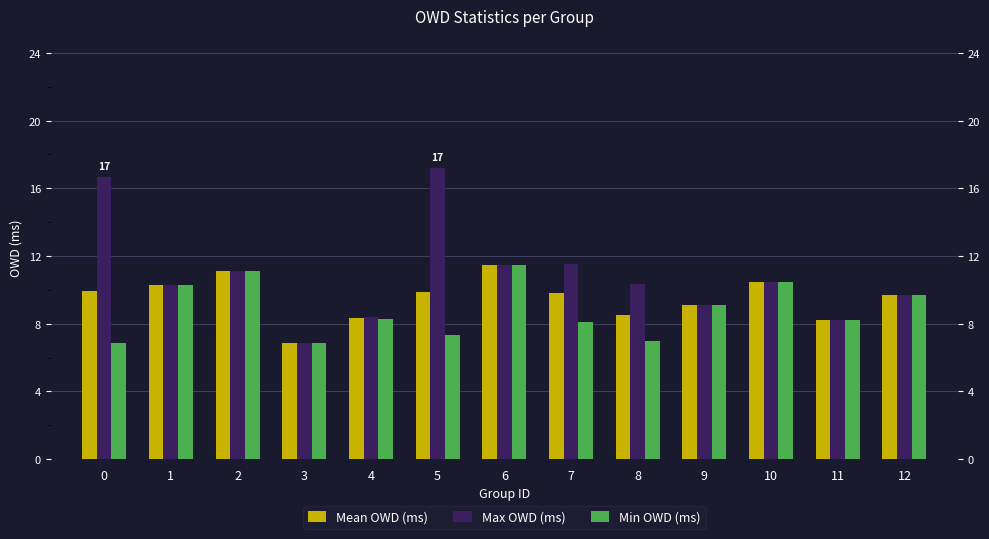

Reading left to right, transcribe all the data shown in this chart.

Mean OWD (ms): 0=9.9	1=10.3	2=11.1	3=6.9	4=8.3	5=9.9	6=11.5	7=9.8	8=8.5	9=9.1	10=10.4	11=8.2	12=9.7
Max OWD (ms): 0=16.7	1=10.3	2=11.1	3=6.9	4=8.4	5=17.2	6=11.5	7=11.5	8=10.3	9=9.1	10=10.4	11=8.2	12=9.7
Min OWD (ms): 0=6.9	1=10.3	2=11.1	3=6.9	4=8.3	5=7.4	6=11.5	7=8.1	8=7.0	9=9.1	10=10.4	11=8.2	12=9.7